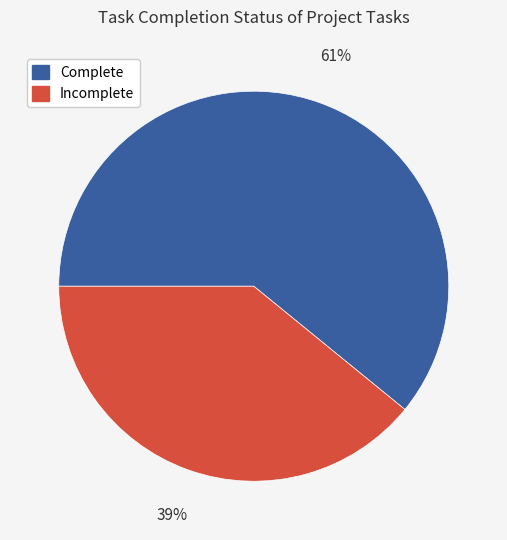

Is there any slice that represents more than half of the pie?

Yes